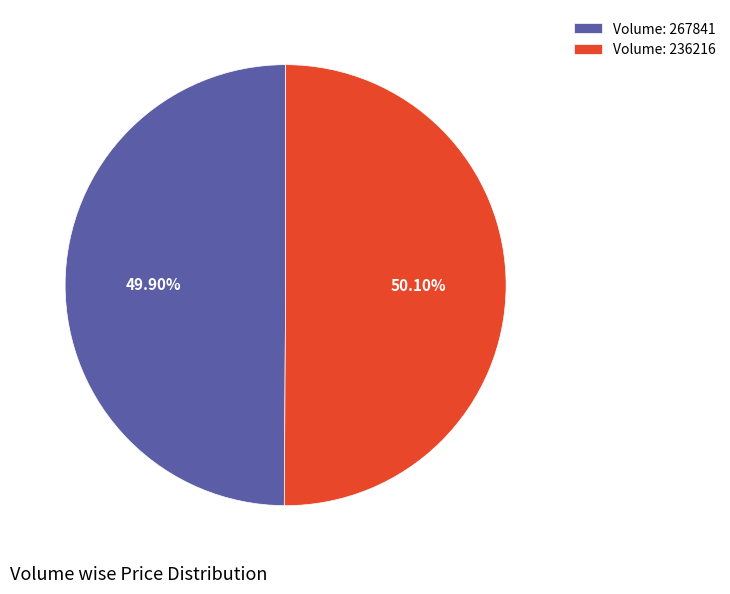

Is the sum of Volume: 267841 and Volume: 236216 greater than half?

Yes